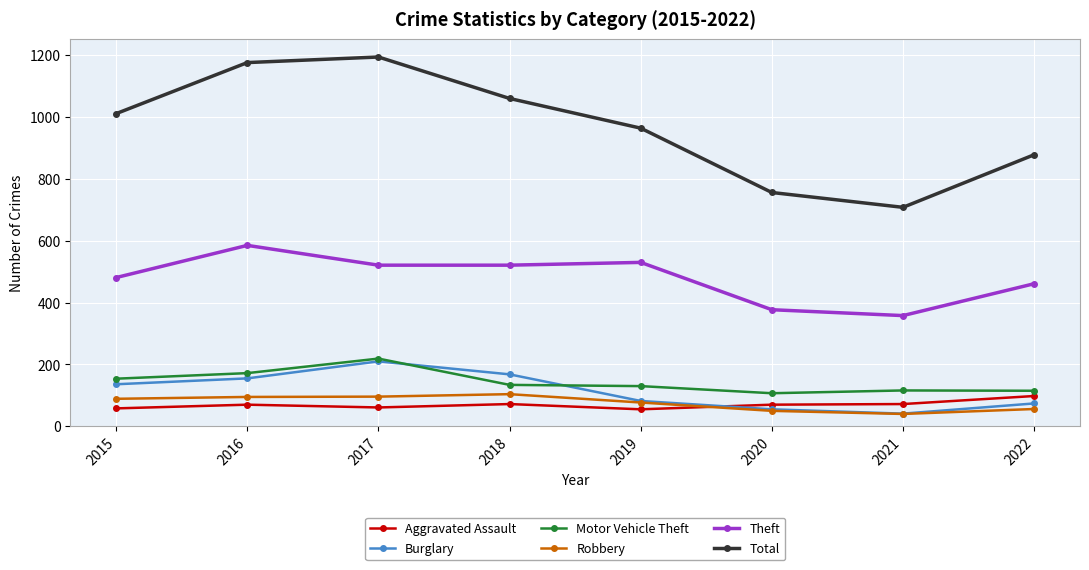

What is the sum of the Total values at 2015 and 2016?

2187